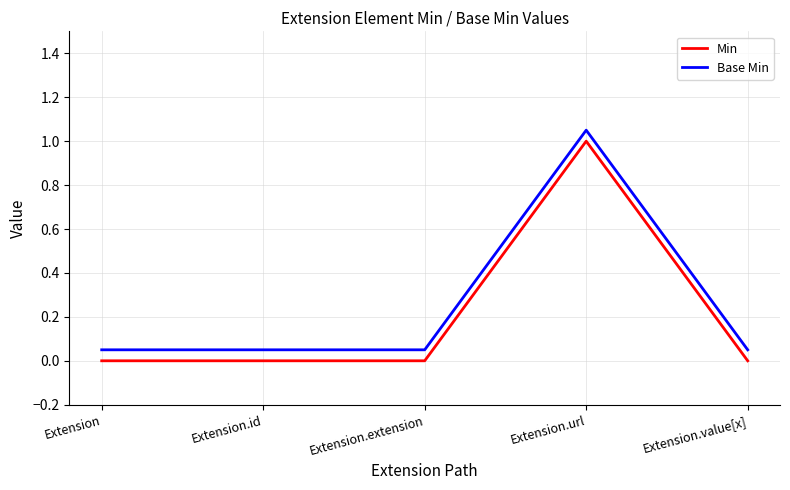

At which label does Min reach its peak?

Extension.url